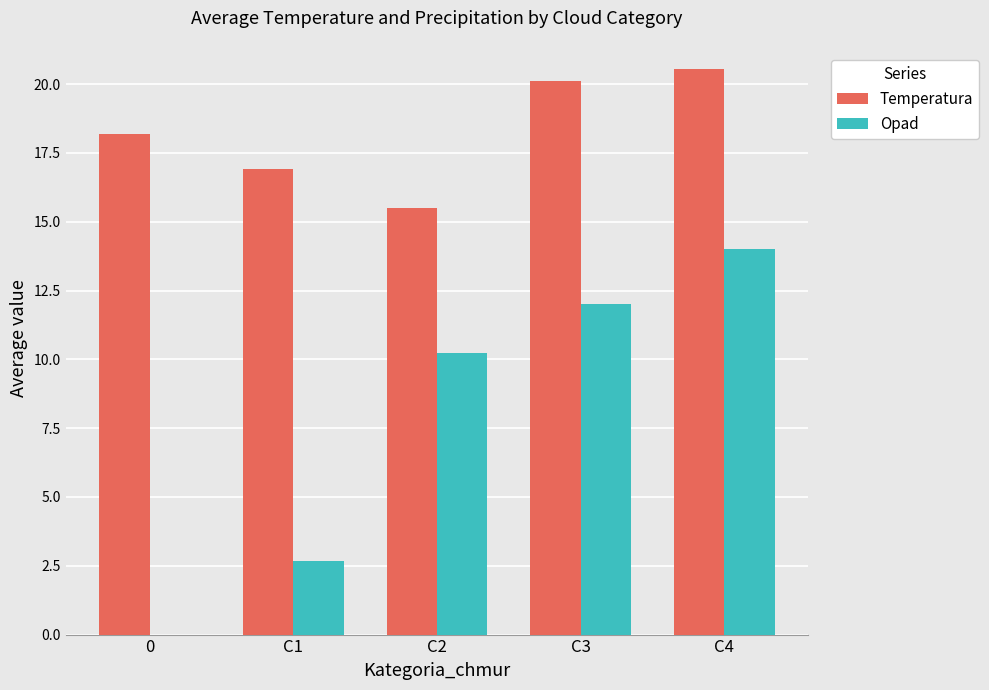

Does the chart contain stacked bars?

No